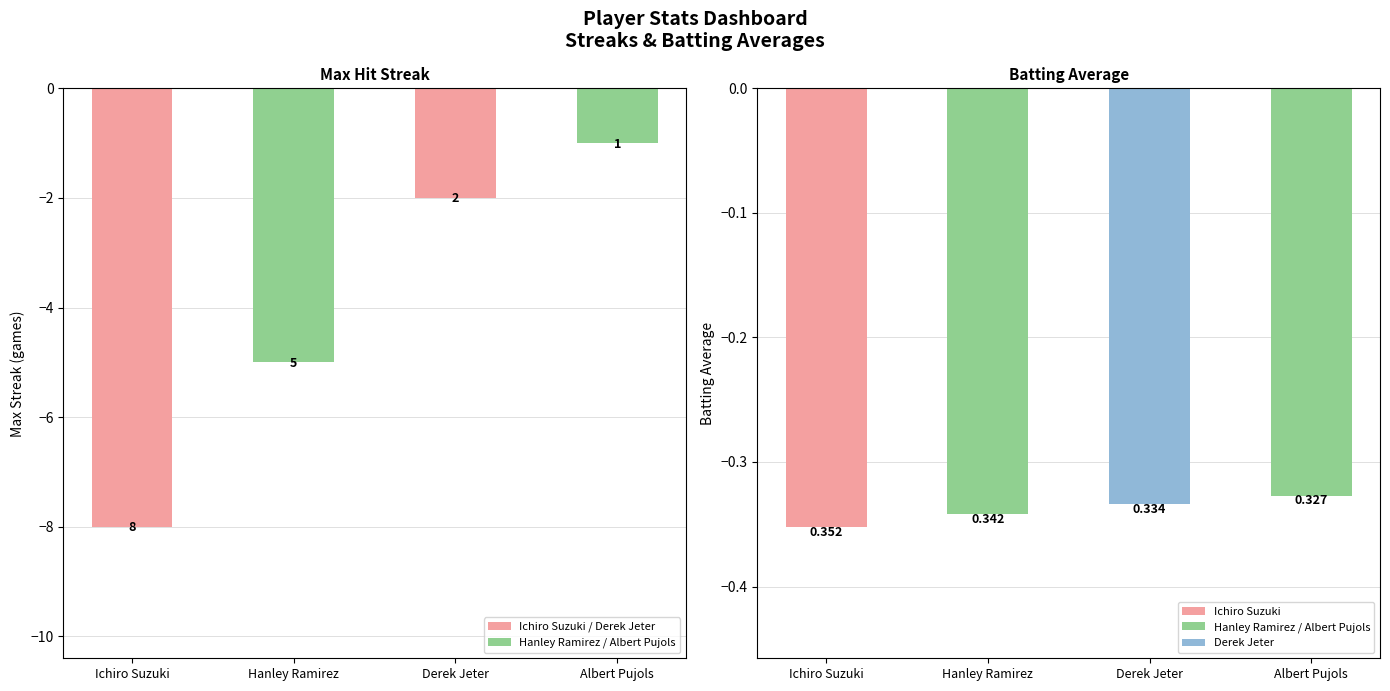

What is the spread (max minus min) of values at Ichiro Suzuki?

7.6